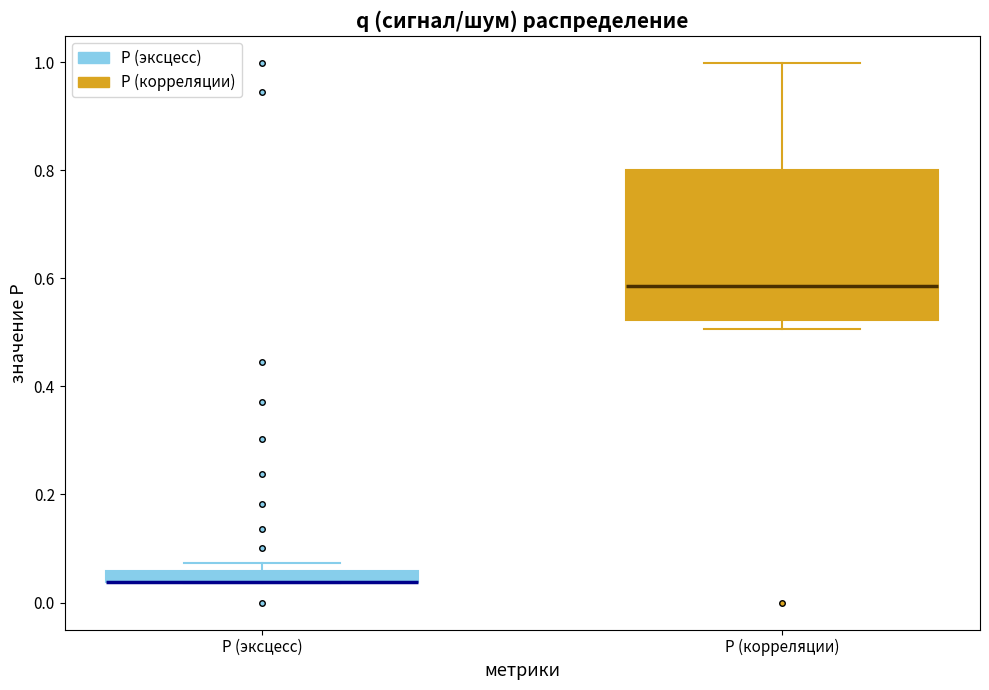

Comparing the boxes themselves (not the whiskers), which one is the tallest?

P (корреляции)